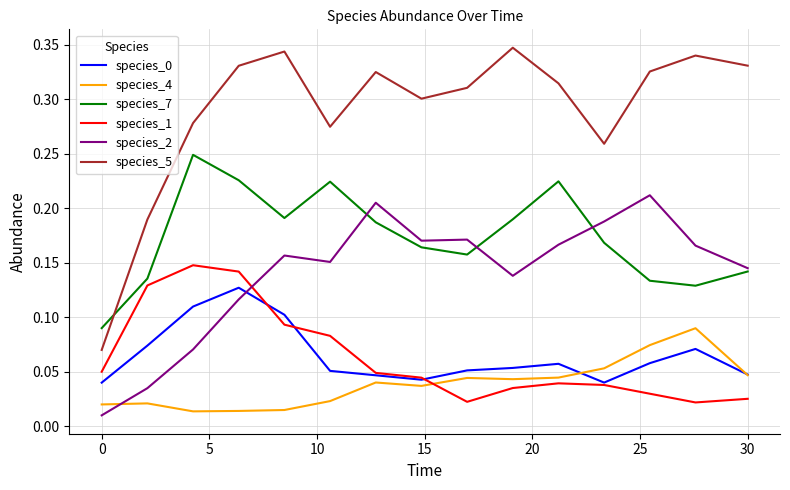

Which series has the largest range (max minus min)?

species_5